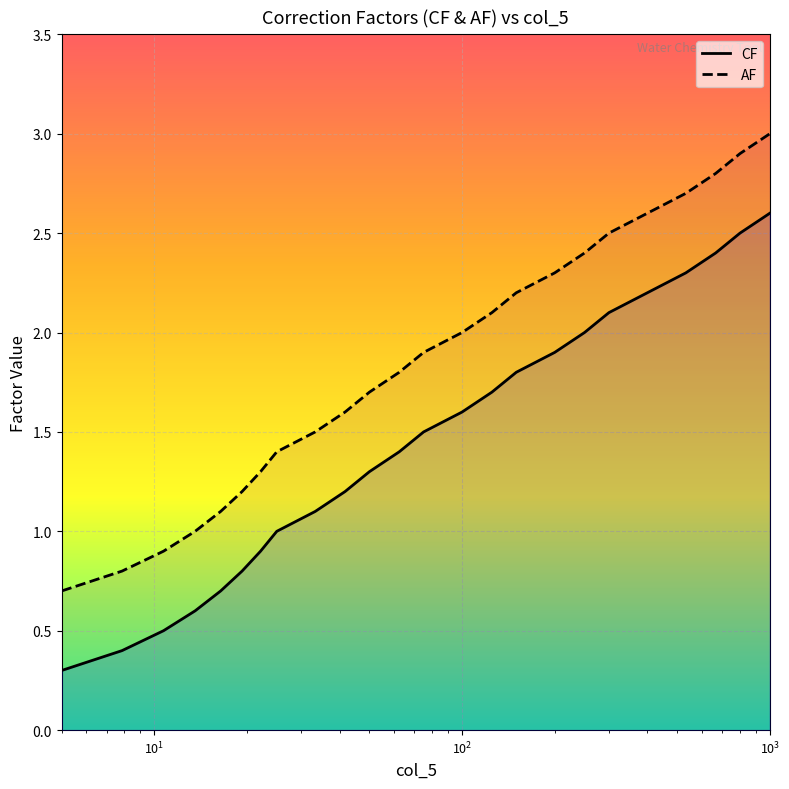

How many lines are shown in the chart?

2